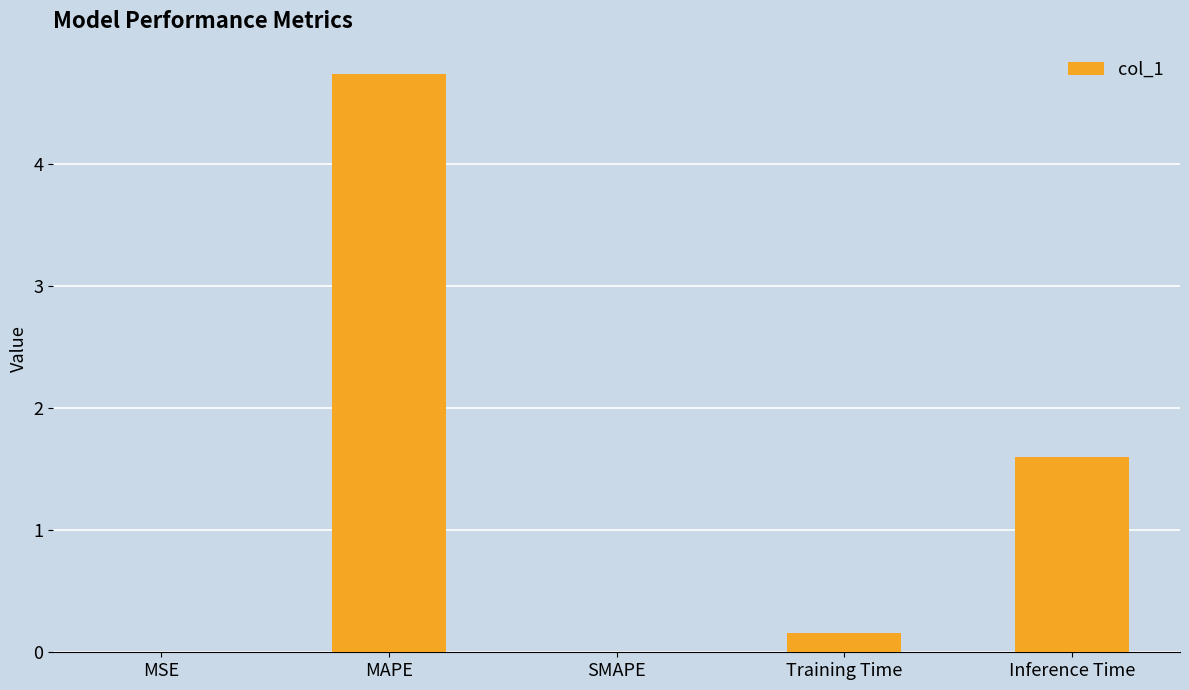

Where is the data nearest to the value 2?

Inference Time